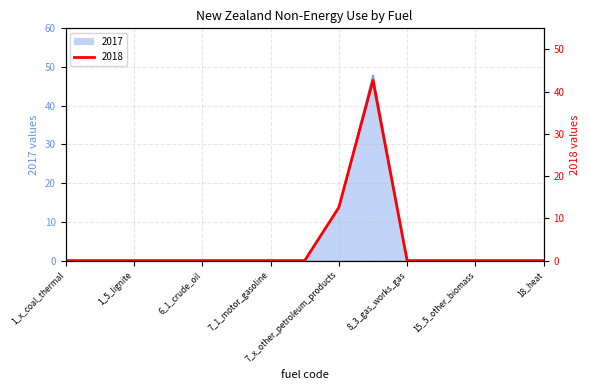

Which category has the highest value across all series?

8_1_natural_gas